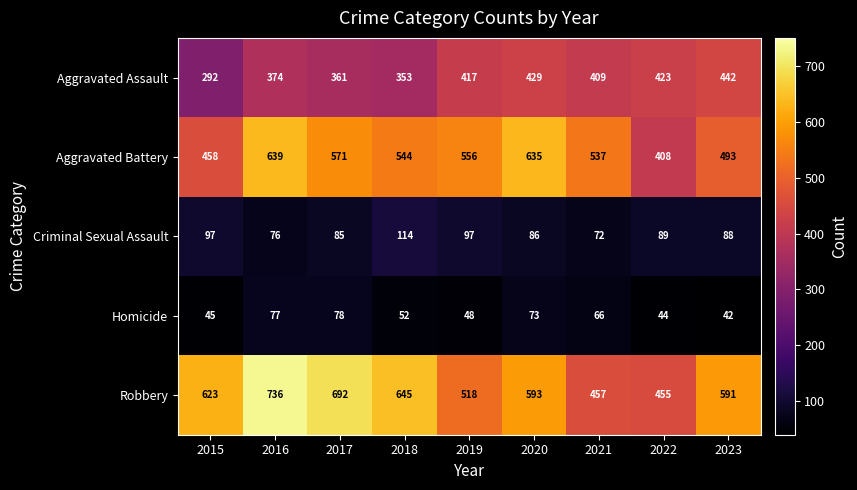

What is the average value of the Aggravated Assault series?

389